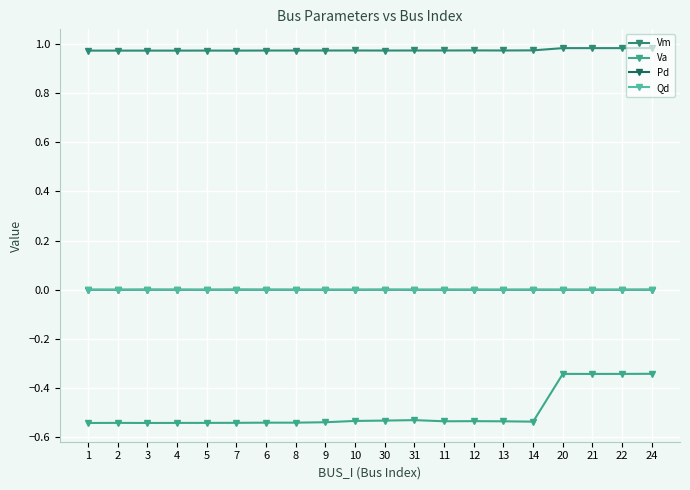

How many series are shown in this chart?

4